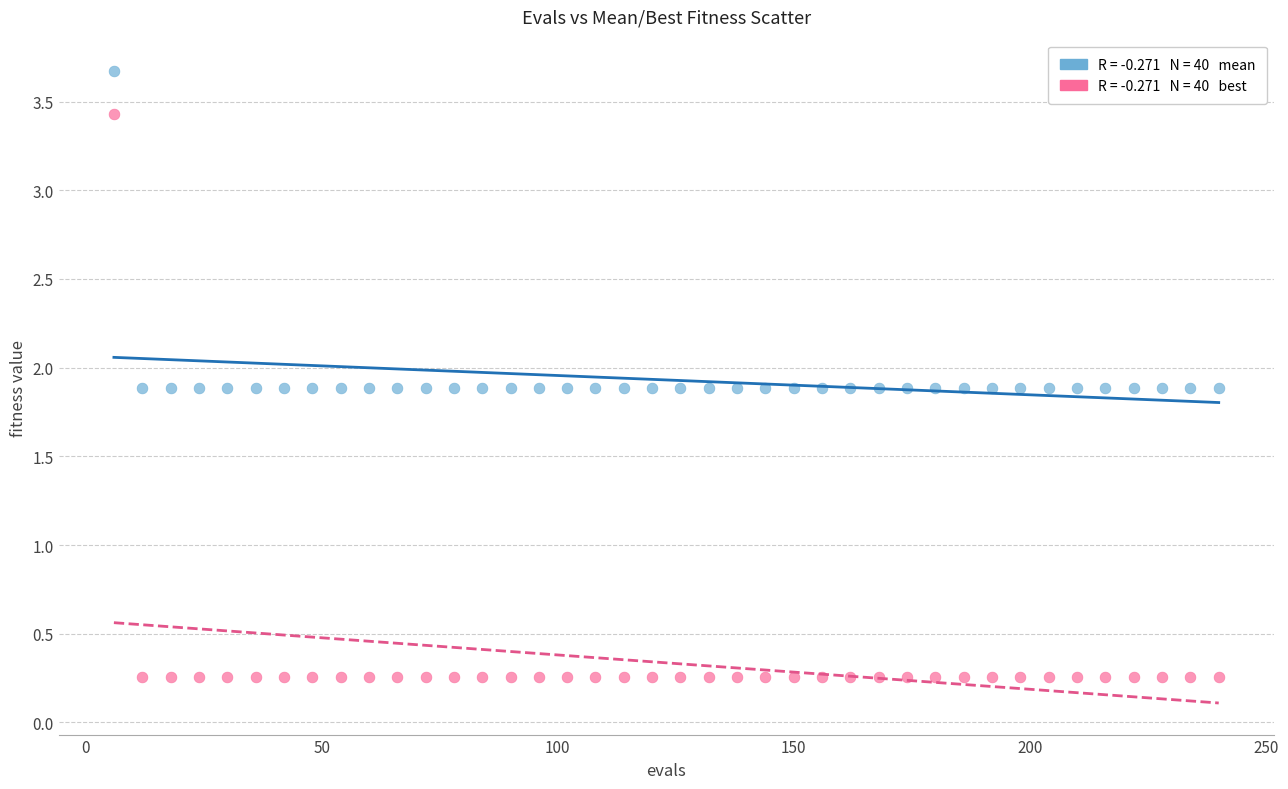

Across all data points, what is the range of Y values (max minus min)?

3.4